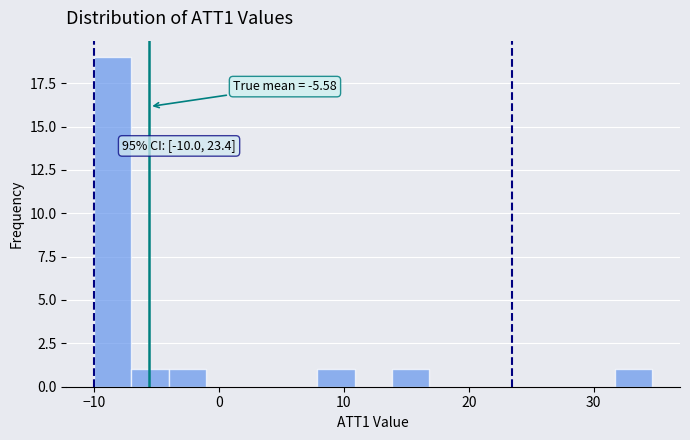

Read against the x-axis, roughly where is the centre of the tallest bar?

-9